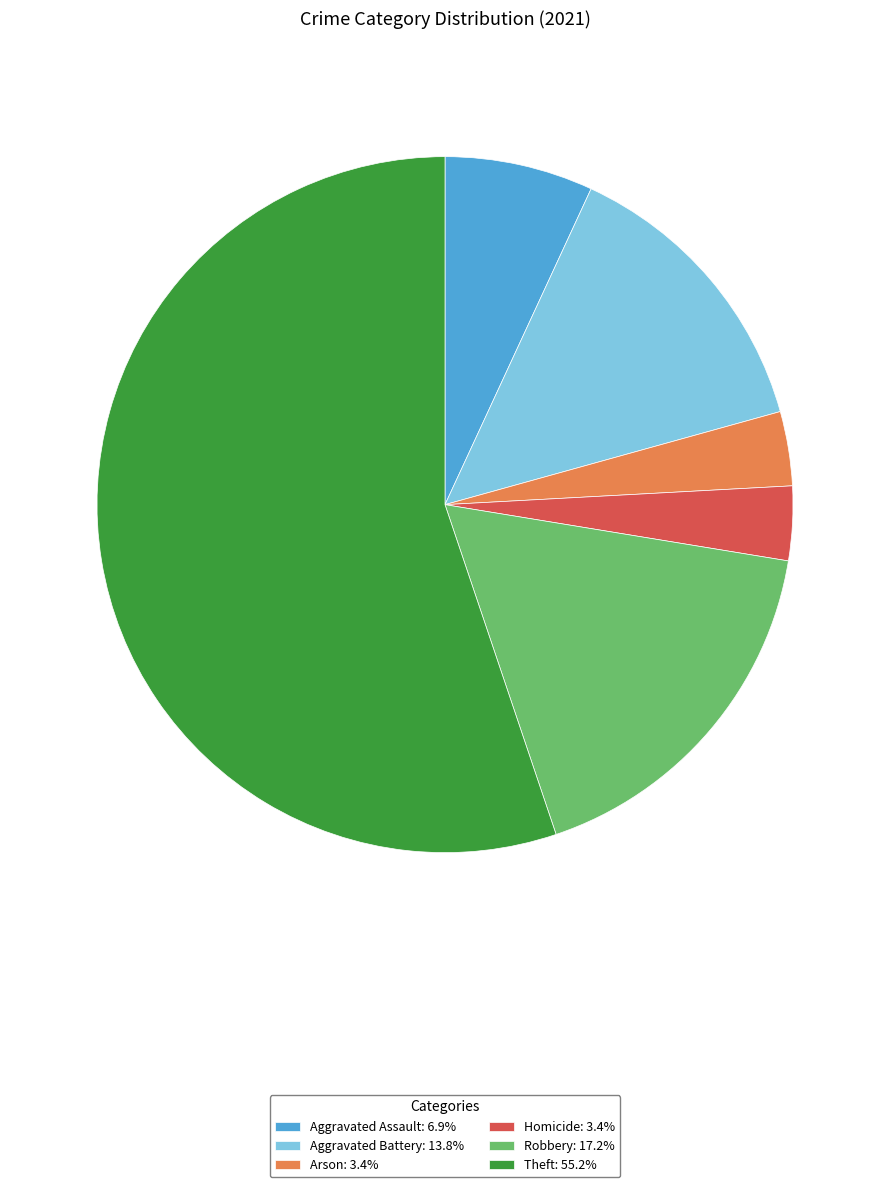

Do Arson: 3.4% and Aggravated Assault: 6.9% together represent more than half of the pie?

No